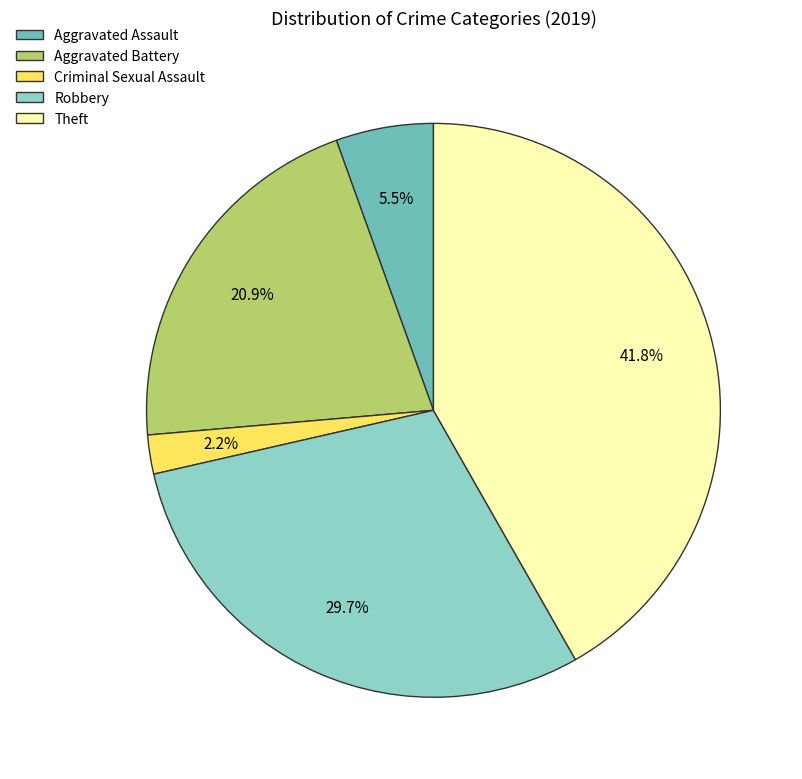

Does Criminal Sexual Assault represent more than half of the total?

No